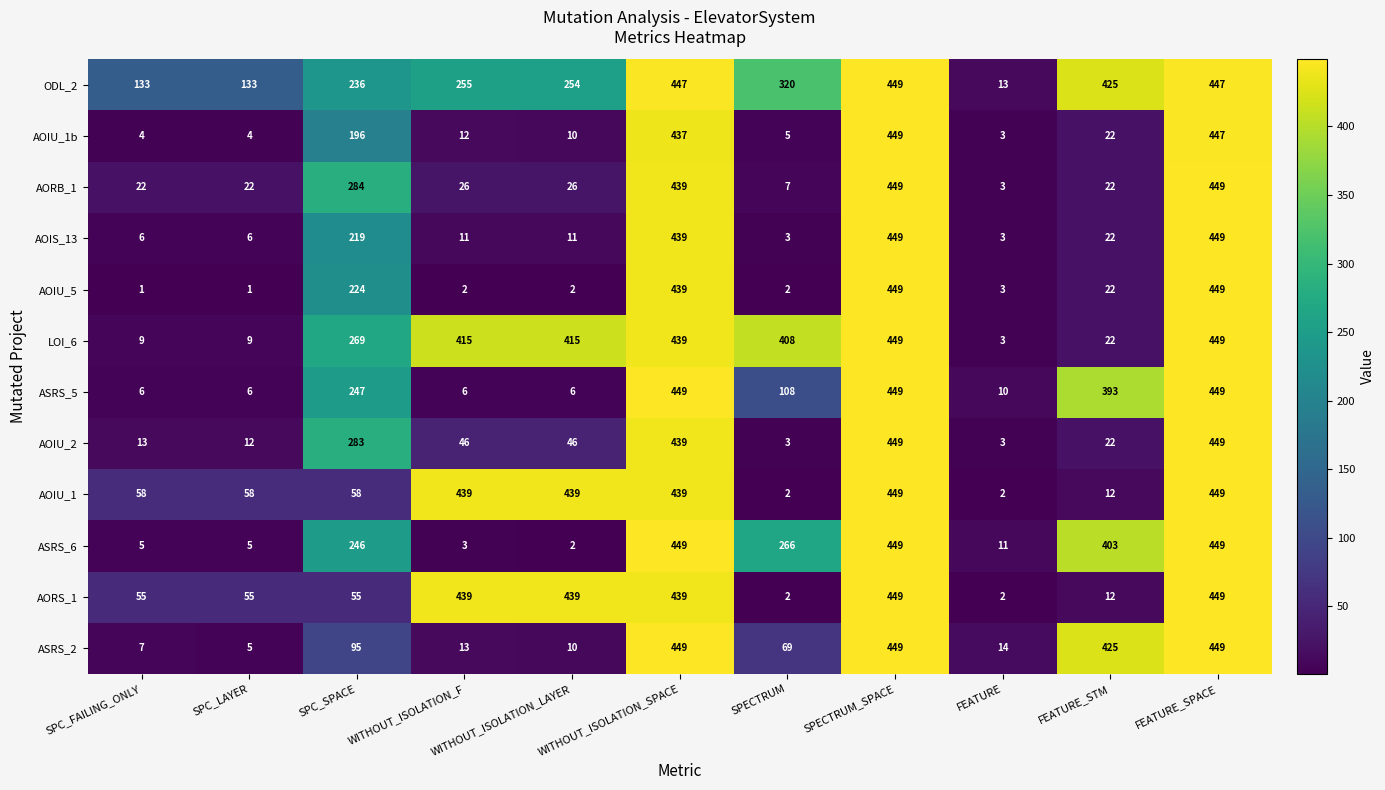

What is the approximate value of ASRS_2 at WITHOUT_ISOLATION_SPACE, to the nearest 50?

450